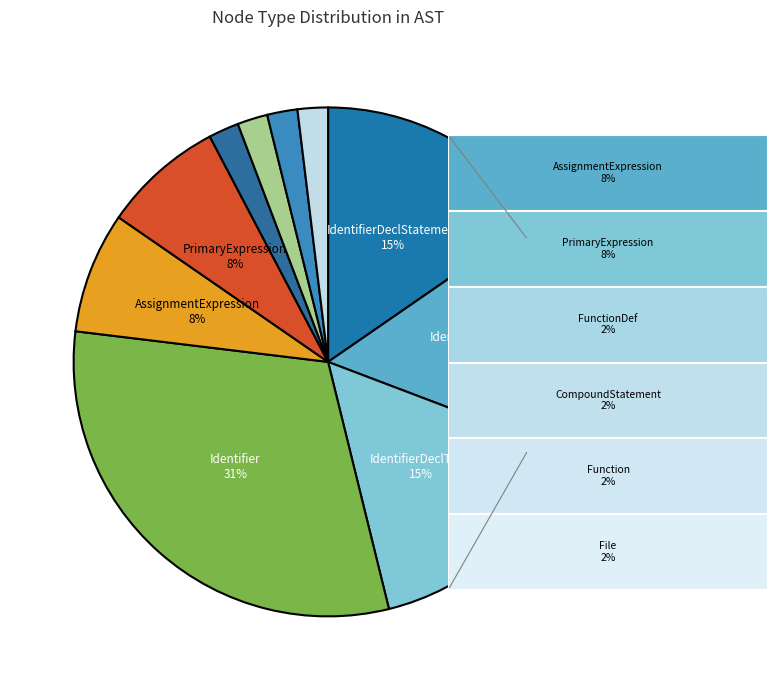

How many slices are in this pie chart?

10